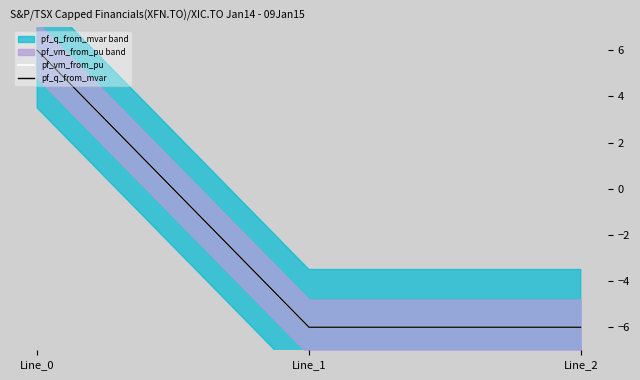

How many pf_vm_from_pu values are between -6 and 6?

3